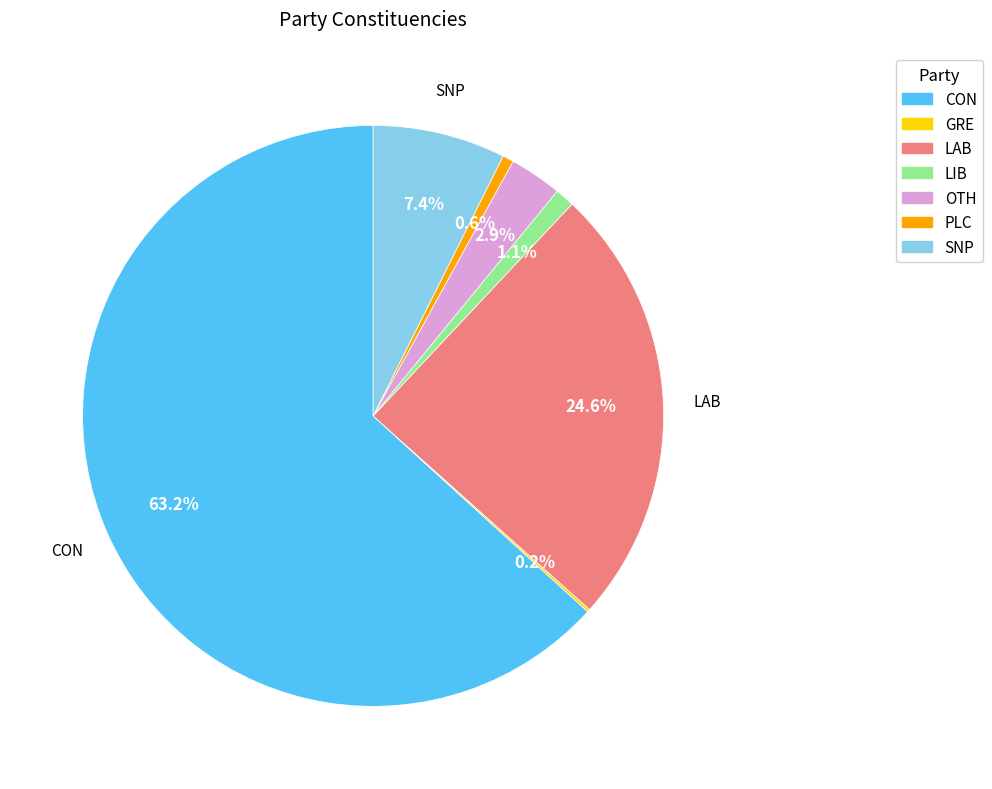

What is the ratio of the value at LAB to the value at PLC?

40.0